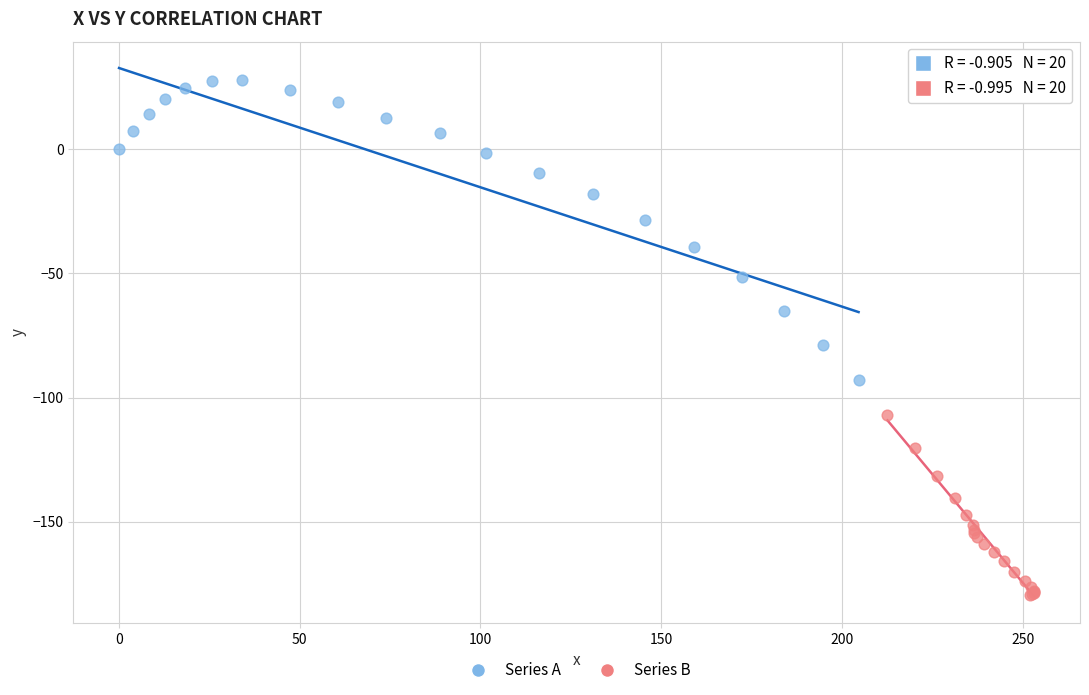

Which series reaches the maximum Y coordinate?

Series A